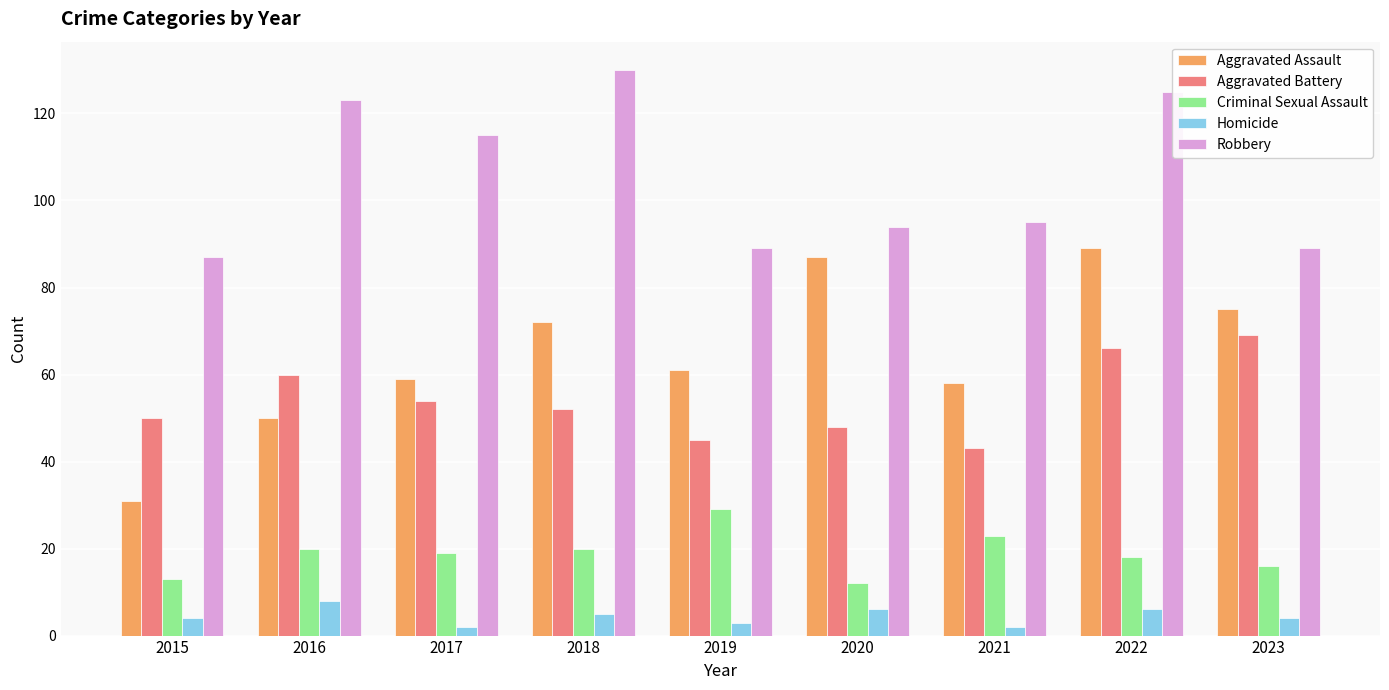

At which category does the chart reach its peak across all series?

2018